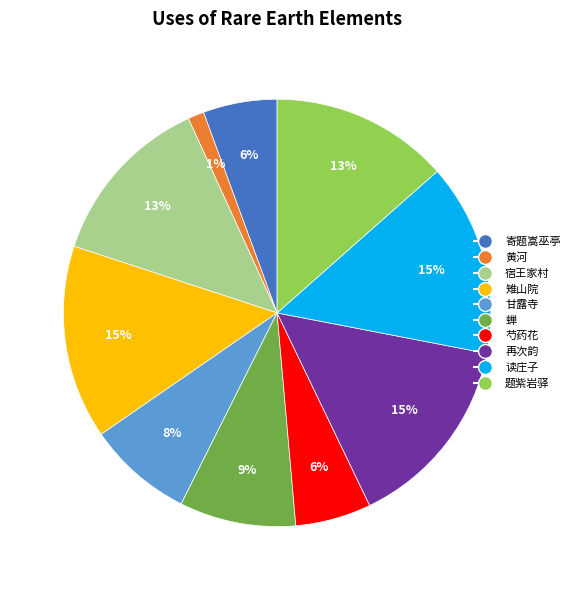

Which has a higher value, 雉山院 or 宿王家村?

雉山院